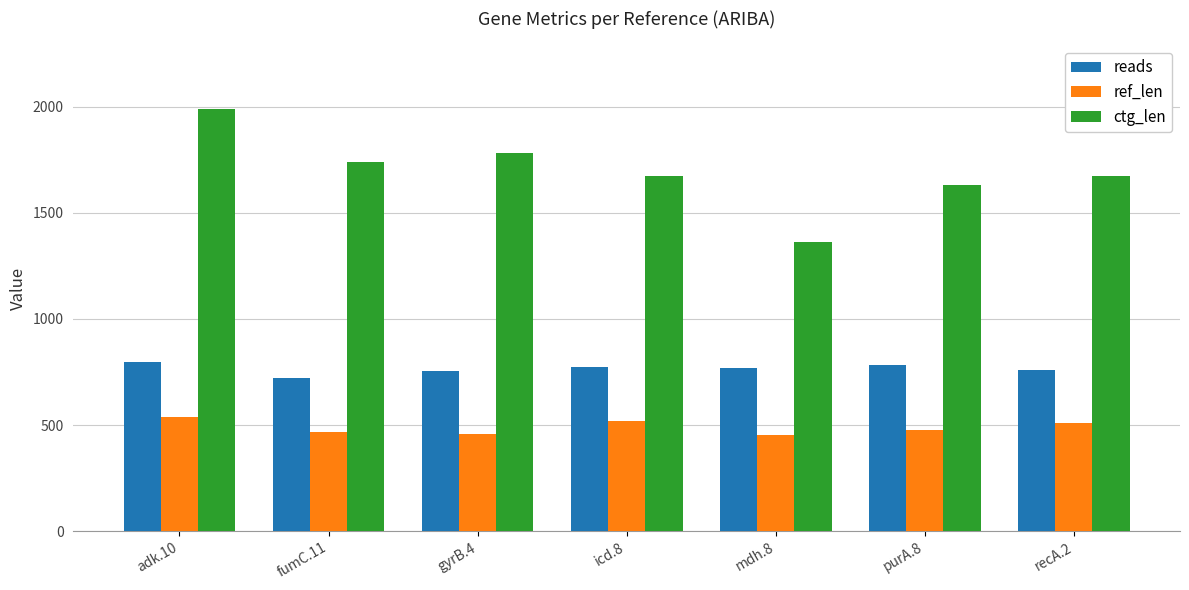

List the series in order of their overall mean, lowest first.

ref_len, reads, ctg_len